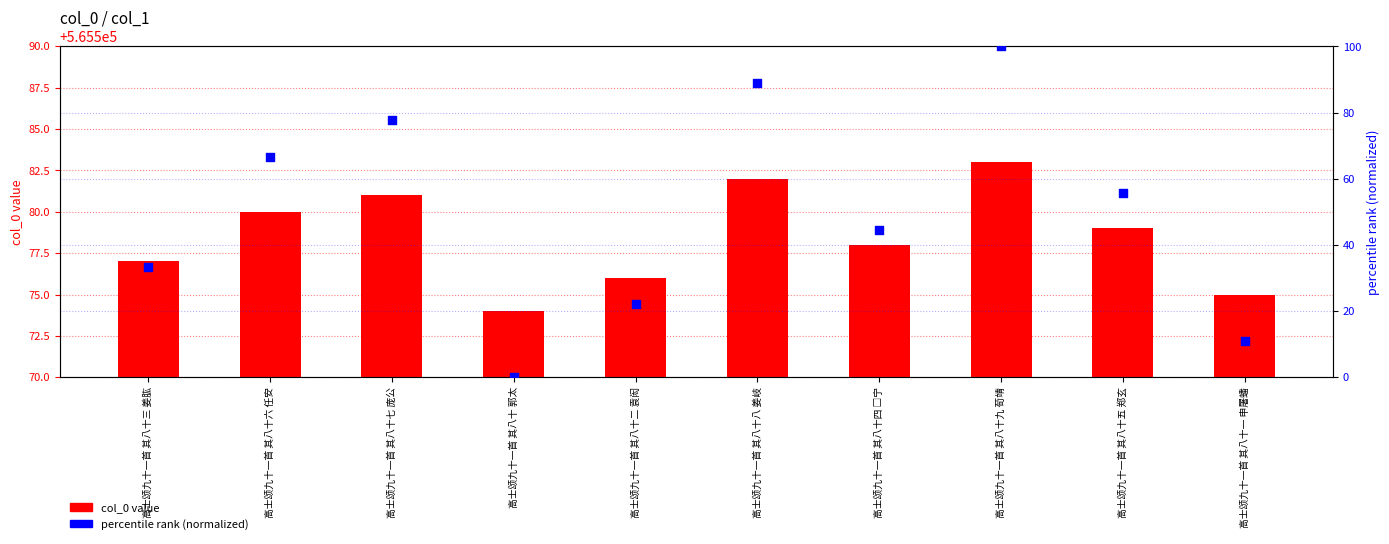

At which category is the sum across all series the highest?

高士颂九十一首 其八十九 荀靖